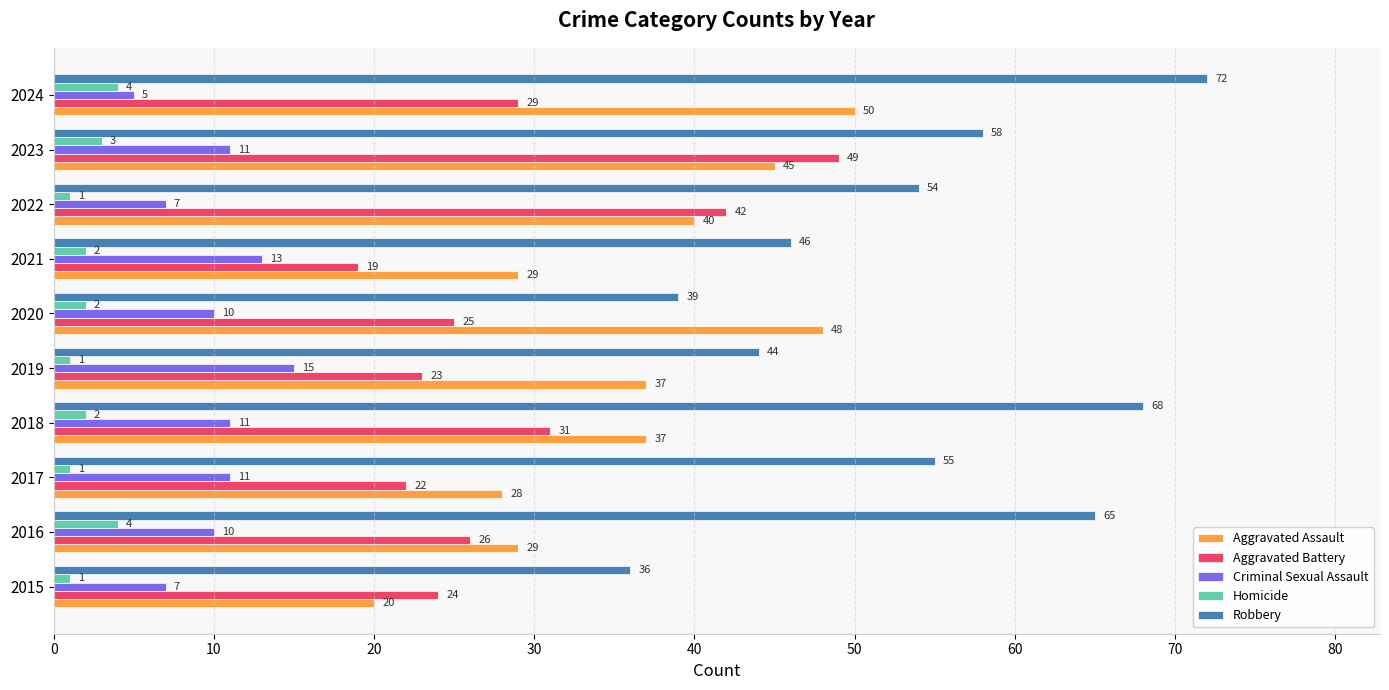

Which label corresponds to the largest value in the chart?

2024